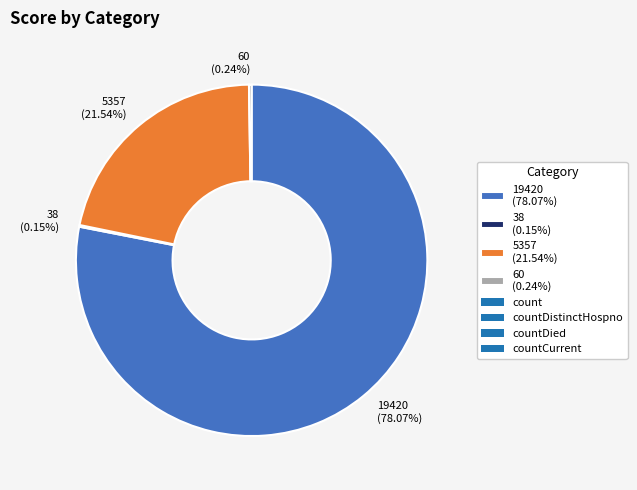

Does 19420 (78.07%) represent more than half of the total?

Yes